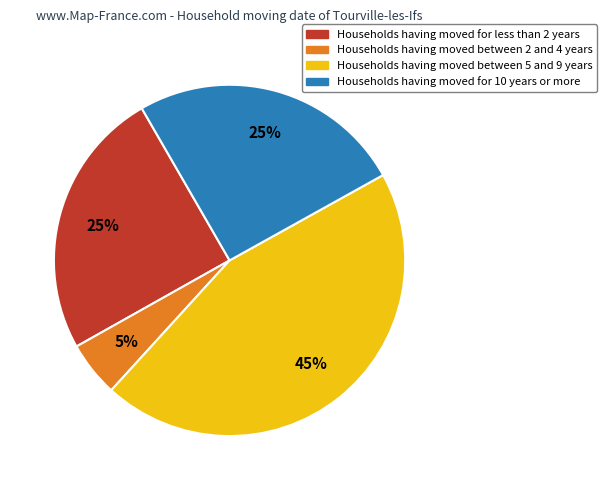

Is there any slice that represents more than half of the pie?

No